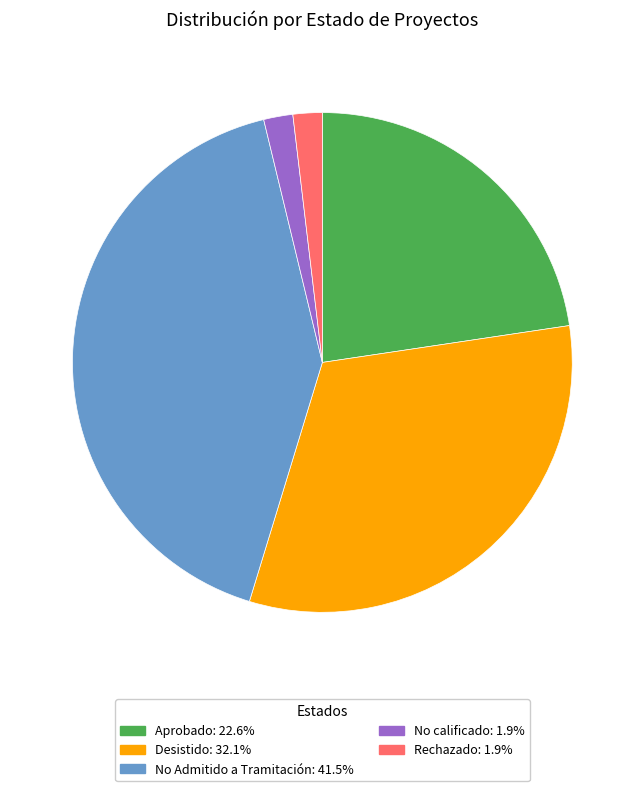

How many segments does this pie chart have?

5